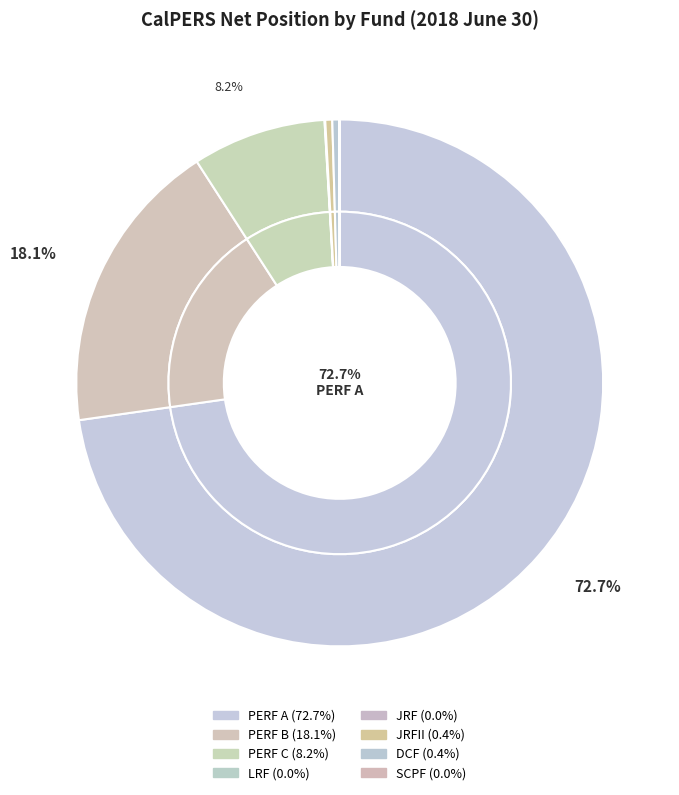

Does any single category account for the majority?

Yes